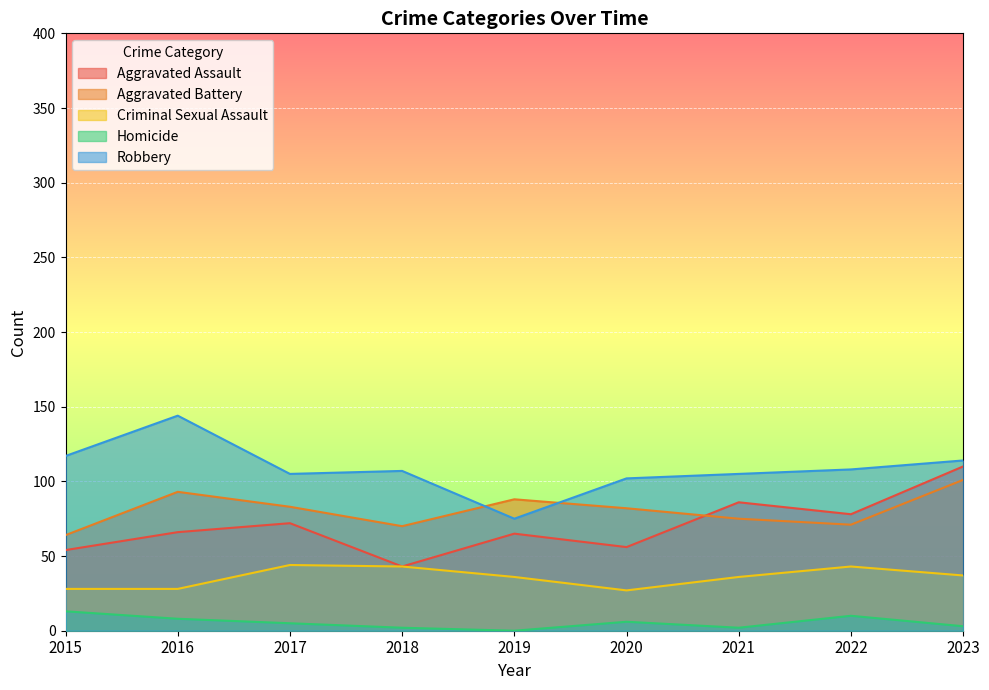

What is the spread (max minus min) of values at 2021?

103